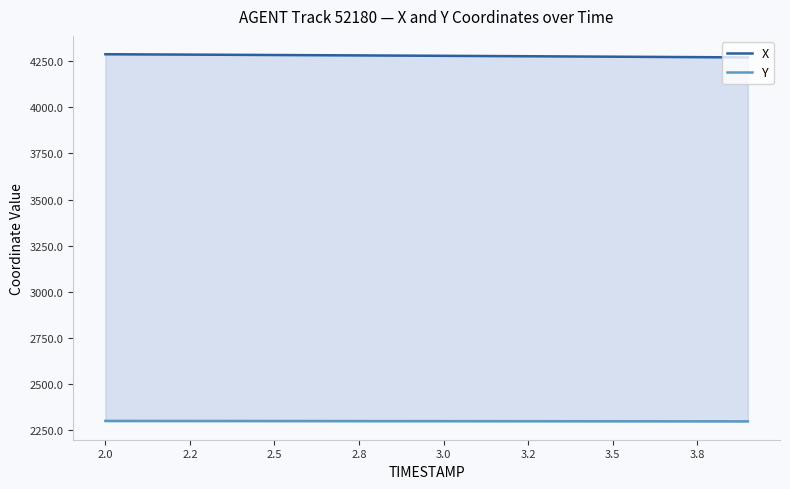

What is the spread (max minus min) of values at 3.0?

1981.0